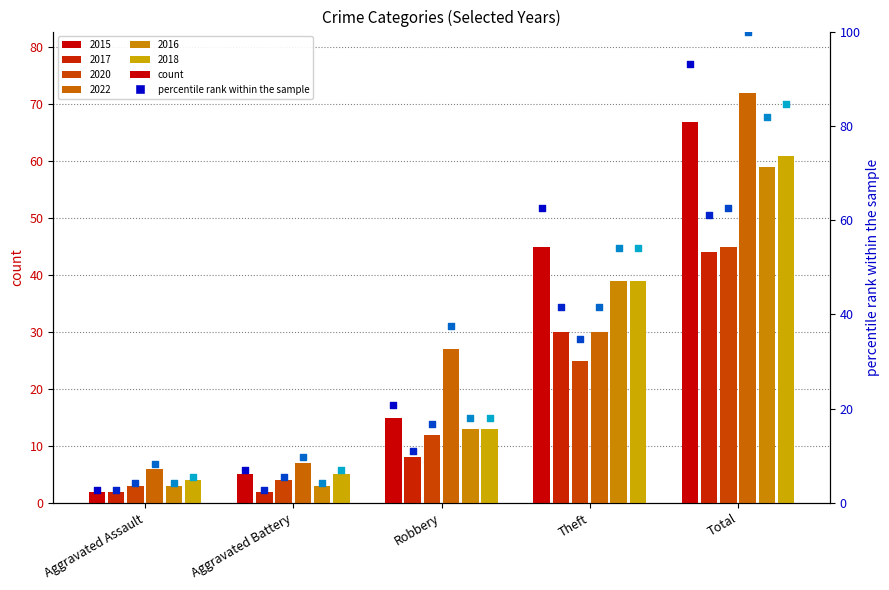

Which series has the largest total across all categories?

2022 pct